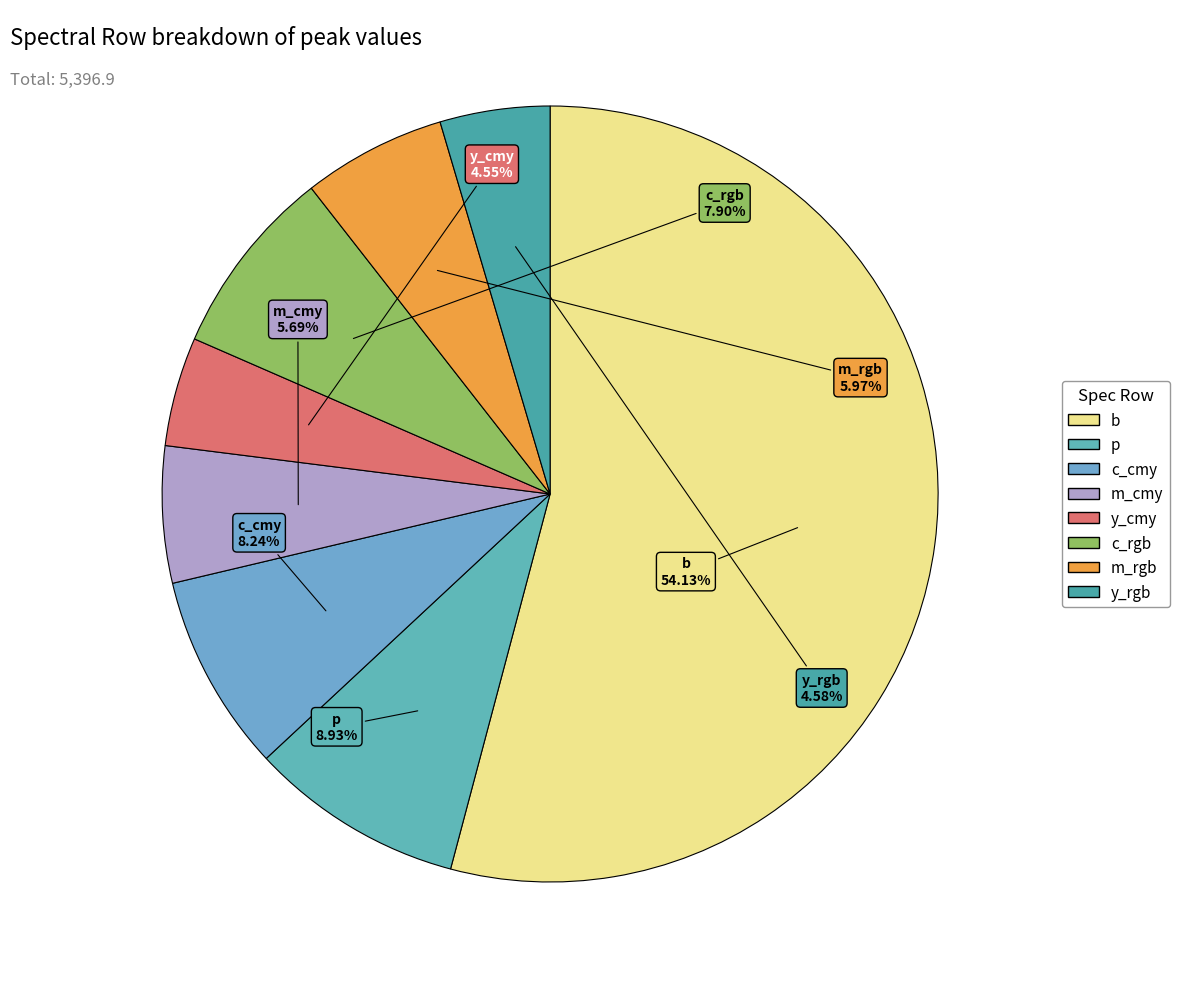

What is the largest slice in the pie chart?

b